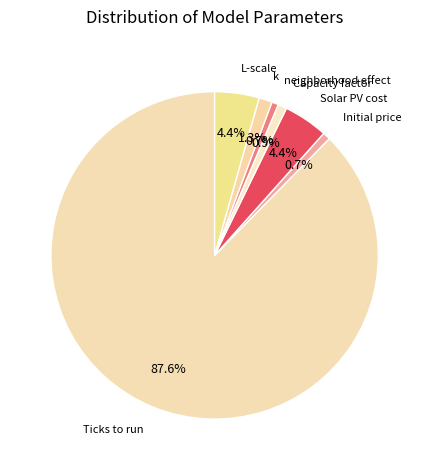

Count the number of slices in the pie.

7